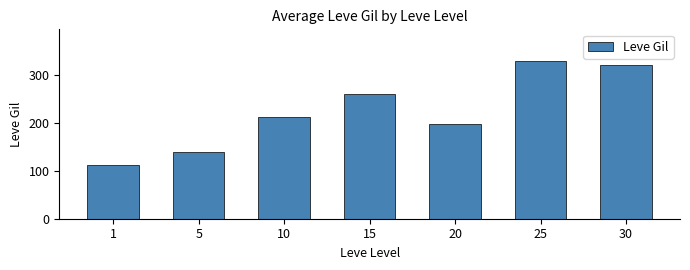

What is the sum of the values at 15 and 1?

374.7